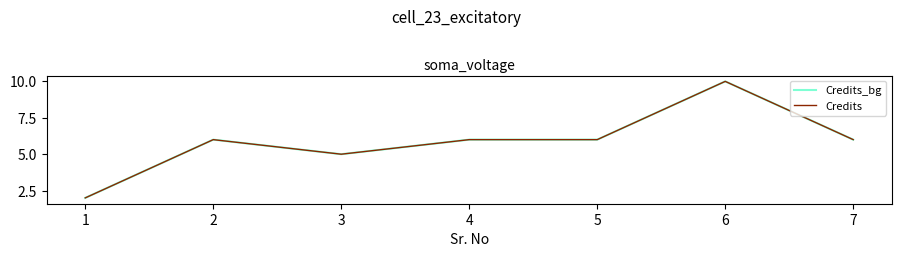

Where is the first local minimum for Credits_bg?

3